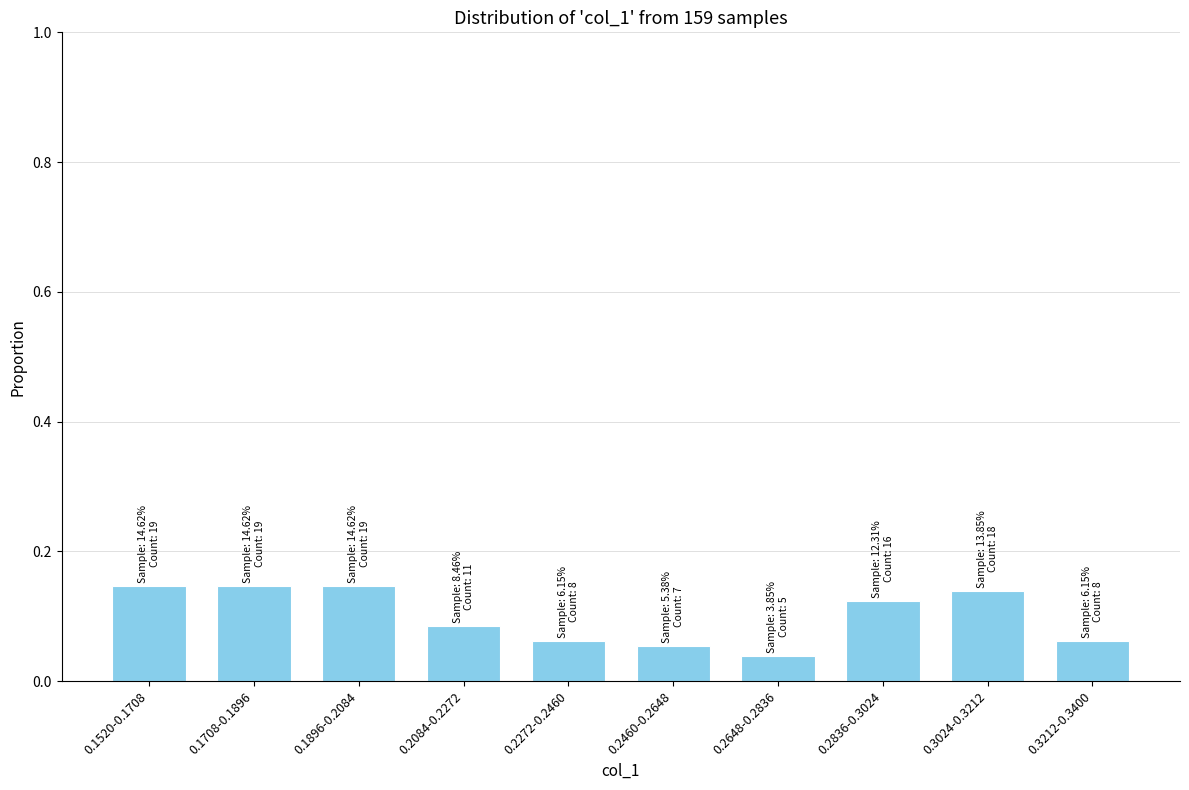

How many values are between 0 and 1?

10